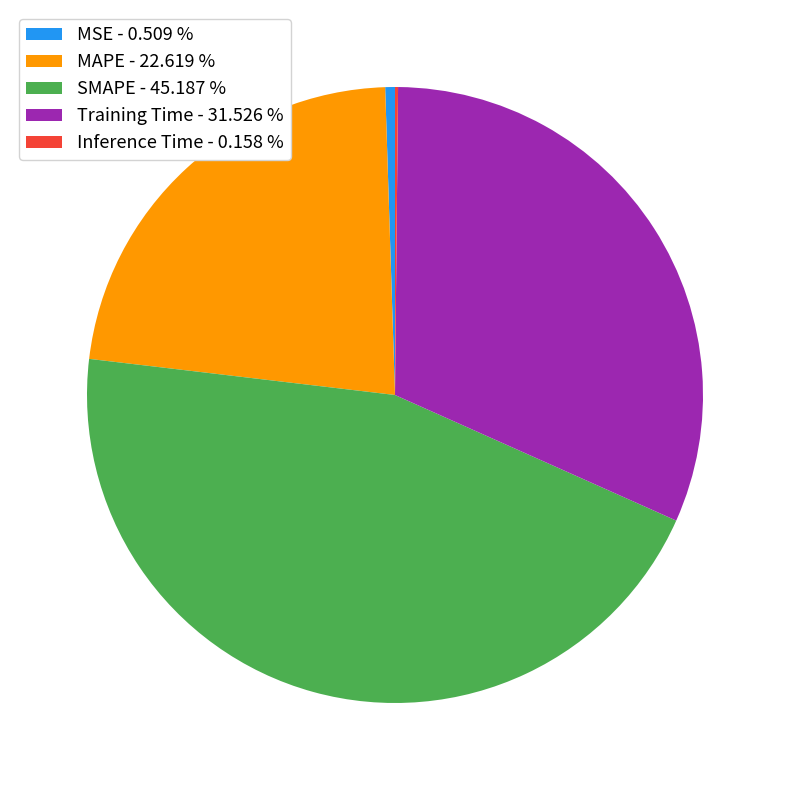

Which has a higher value, MAPE - 22.619 % or Training Time - 31.526 %?

Training Time - 31.526 %